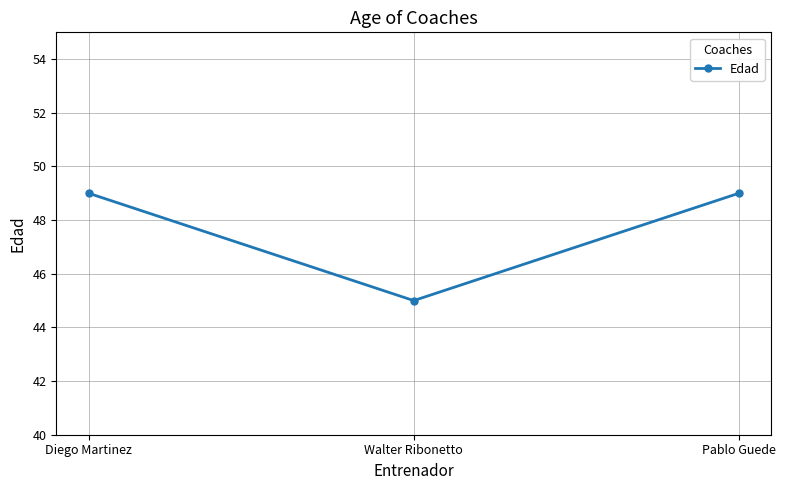

What is the sum of the values at Walter Ribonetto and Diego Martinez?

94